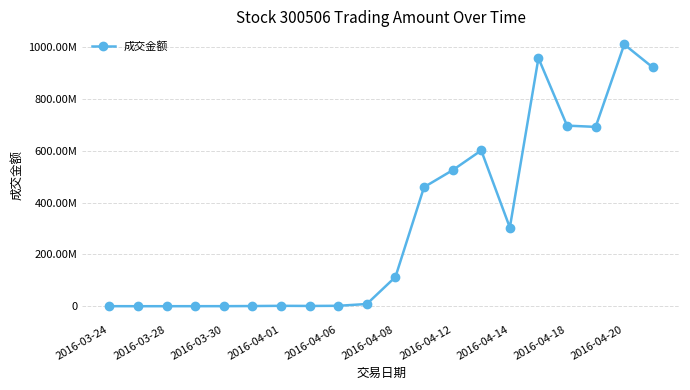

How many interior local peaks (higher than both neighbors) does the data have?

4